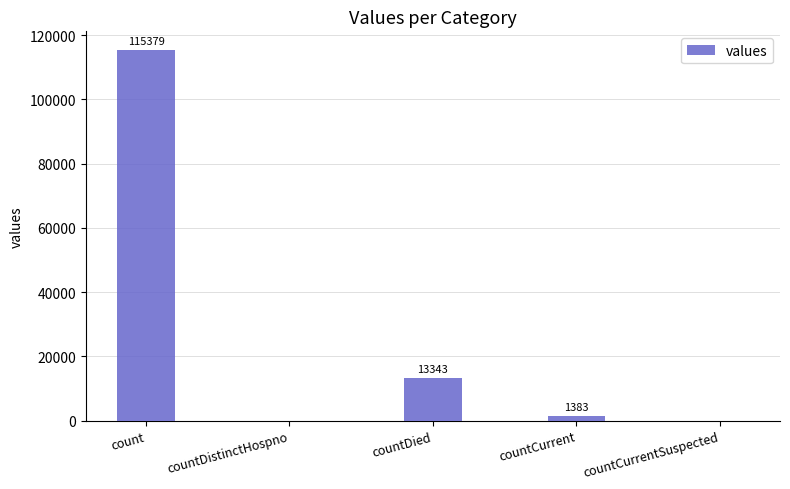

Are the bars horizontal?

No